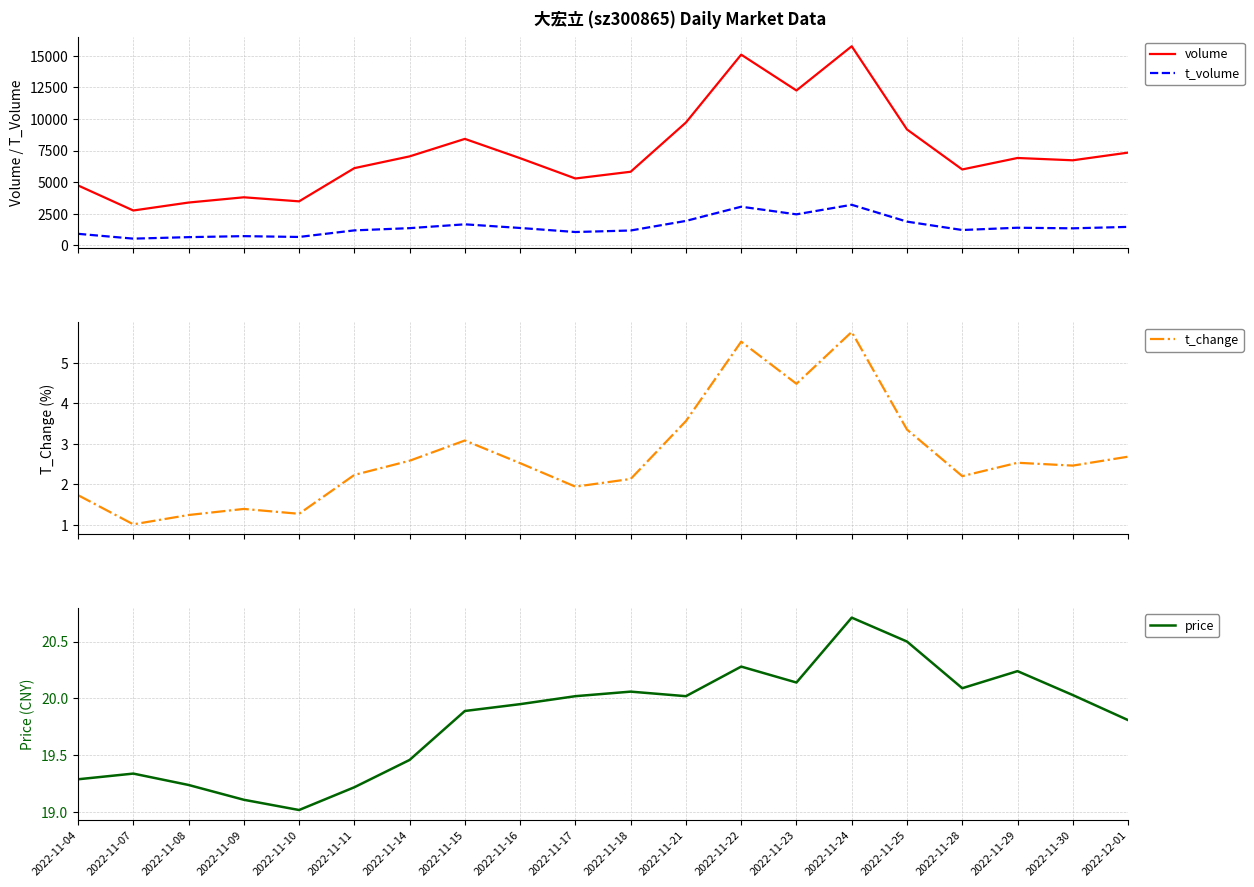

Reading right to left, list all the values displayed in this chart.

volume: 2022-12-01=7340.0	2022-11-30=6733.0	2022-11-29=6916.0	2022-11-28=6008.0	2022-11-25=9174.0	2022-11-24=15758.0	2022-11-23=12259.0	2022-11-22=15094.0	2022-11-21=9723.0	2022-11-18=5827.0	2022-11-17=5293.0	2022-11-16=6899.0	2022-11-15=8427.0	2022-11-14=7043.0	2022-11-11=6112.0	2022-11-10=3484.0	2022-11-09=3805.0	2022-11-08=3389.0	2022-11-07=2760.0	2022-11-04=4744.0
t_volume: 2022-12-01=1463.0	2022-11-30=1349.0	2022-11-29=1396.0	2022-11-28=1216.0	2022-11-25=1879.0	2022-11-24=3213.0	2022-11-23=2456.0	2022-11-22=3060.0	2022-11-21=1936.0	2022-11-18=1177.0	2022-11-17=1057.0	2022-11-16=1377.0	2022-11-15=1666.0	2022-11-14=1363.0	2022-11-11=1186.0	2022-11-10=666.0	2022-11-09=731.0	2022-11-08=651.0	2022-11-07=533.0	2022-11-04=915.0
t_change: 2022-12-01=2.7	2022-11-30=2.5	2022-11-29=2.5	2022-11-28=2.2	2022-11-25=3.4	2022-11-24=5.8	2022-11-23=4.5	2022-11-22=5.5	2022-11-21=3.6	2022-11-18=2.1	2022-11-17=1.9	2022-11-16=2.5	2022-11-15=3.1	2022-11-14=2.6	2022-11-11=2.2	2022-11-10=1.3	2022-11-09=1.4	2022-11-08=1.2	2022-11-07=1.0	2022-11-04=1.7
price: 2022-12-01=19.8	2022-11-30=20.0	2022-11-29=20.2	2022-11-28=20.1	2022-11-25=20.5	2022-11-24=20.7	2022-11-23=20.1	2022-11-22=20.3	2022-11-21=20.0	2022-11-18=20.1	2022-11-17=20.0	2022-11-16=19.9	2022-11-15=19.9	2022-11-14=19.5	2022-11-11=19.2	2022-11-10=19.0	2022-11-09=19.1	2022-11-08=19.2	2022-11-07=19.3	2022-11-04=19.3